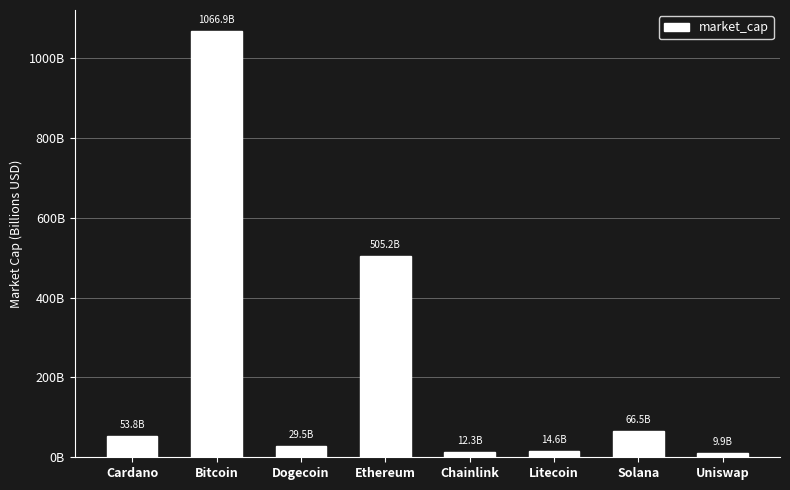

Does the chart contain stacked bars?

No